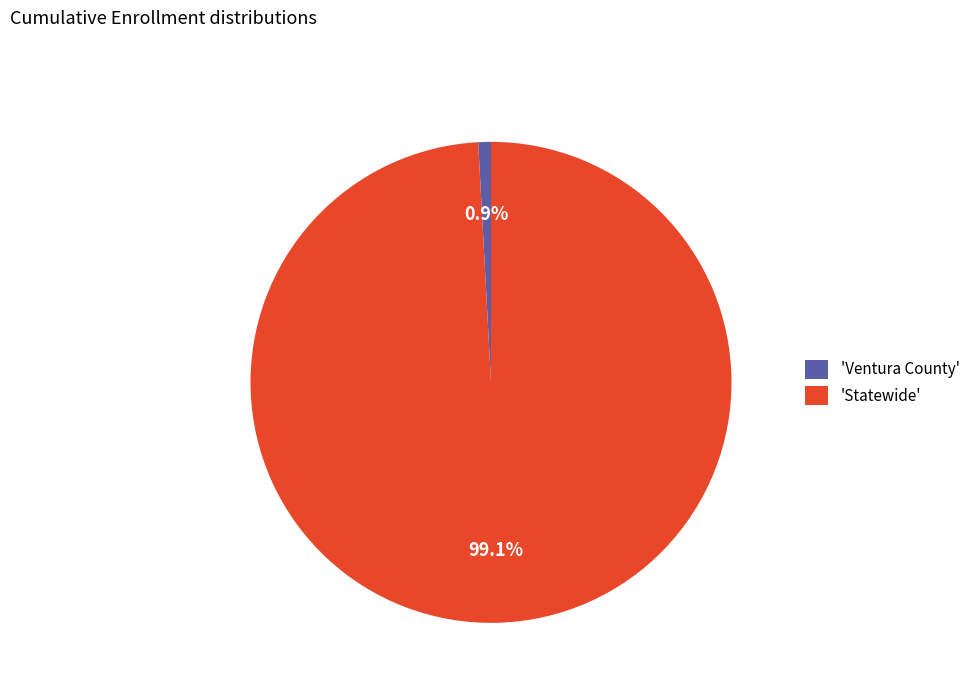

What is the majority slice?

'Statewide'